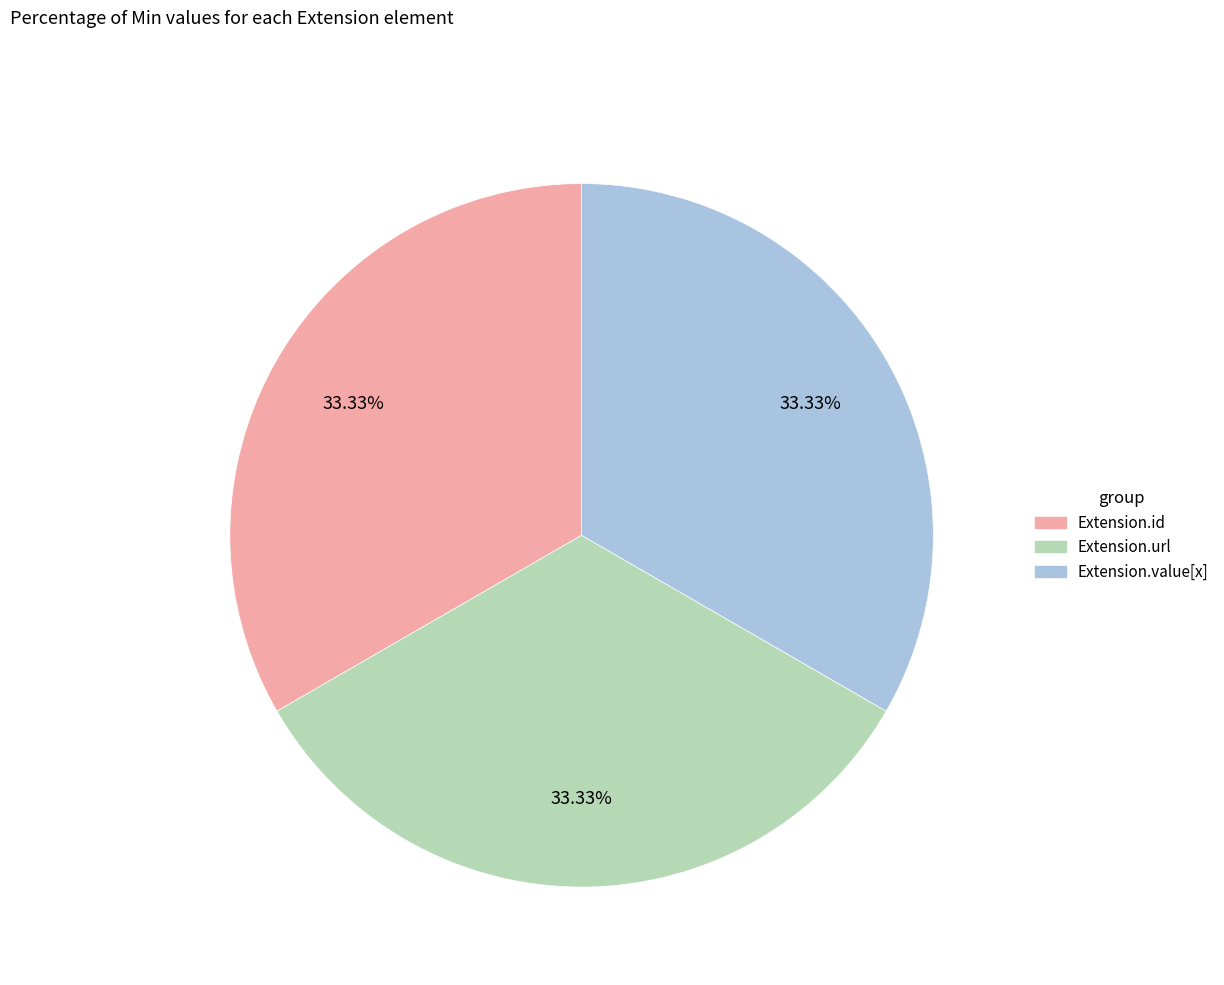

Is there any slice that represents more than half of the pie?

No